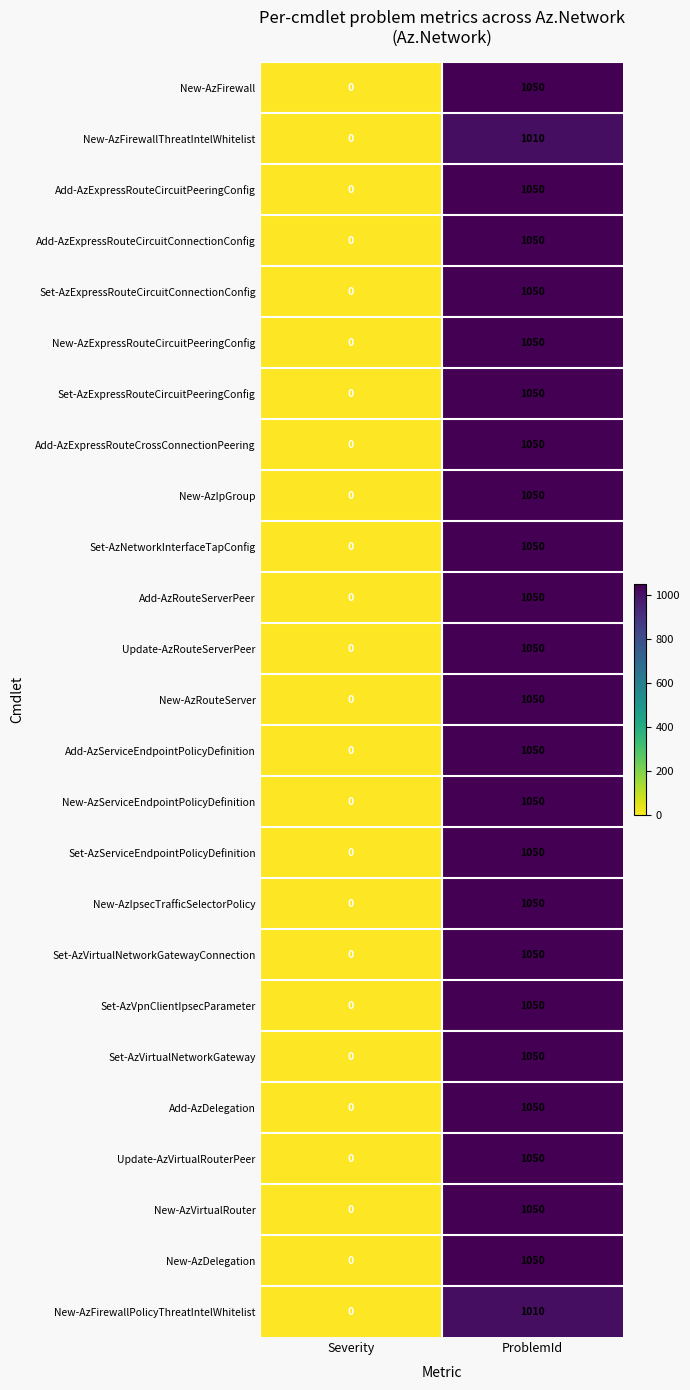

Where is Add-AzExpressRouteCircuitConnectionConfig nearest to the value 525?

Severity